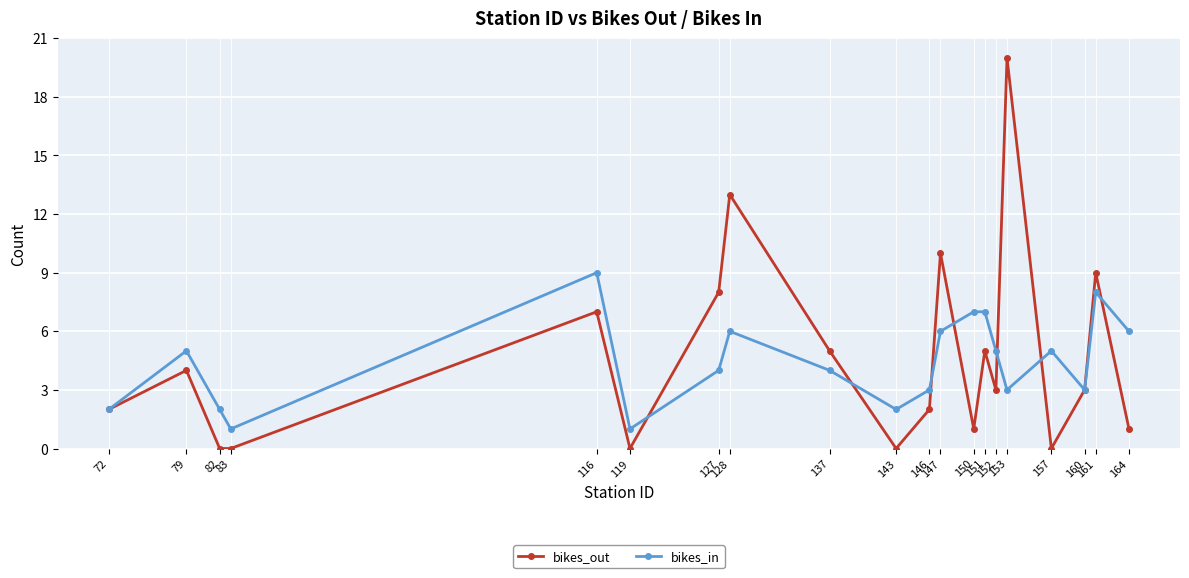

How many series are shown in this chart?

2